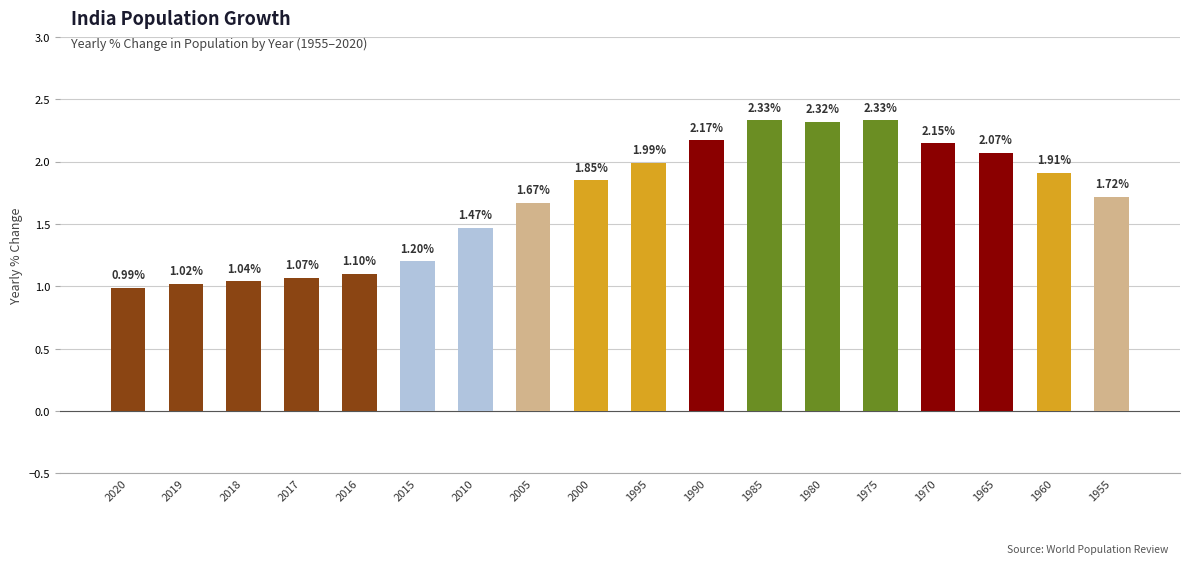

What is the difference between the maximum and minimum values?

1.3